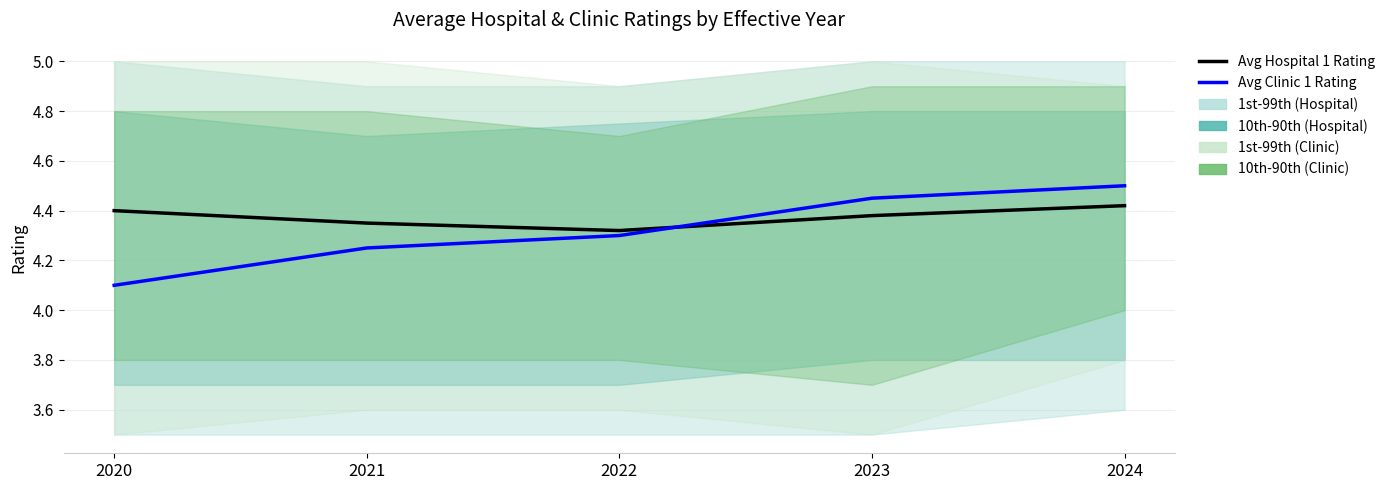

At 2024, list the series in order from largest to smallest.

Avg Clinic 1 Rating, Avg Hospital 1 Rating